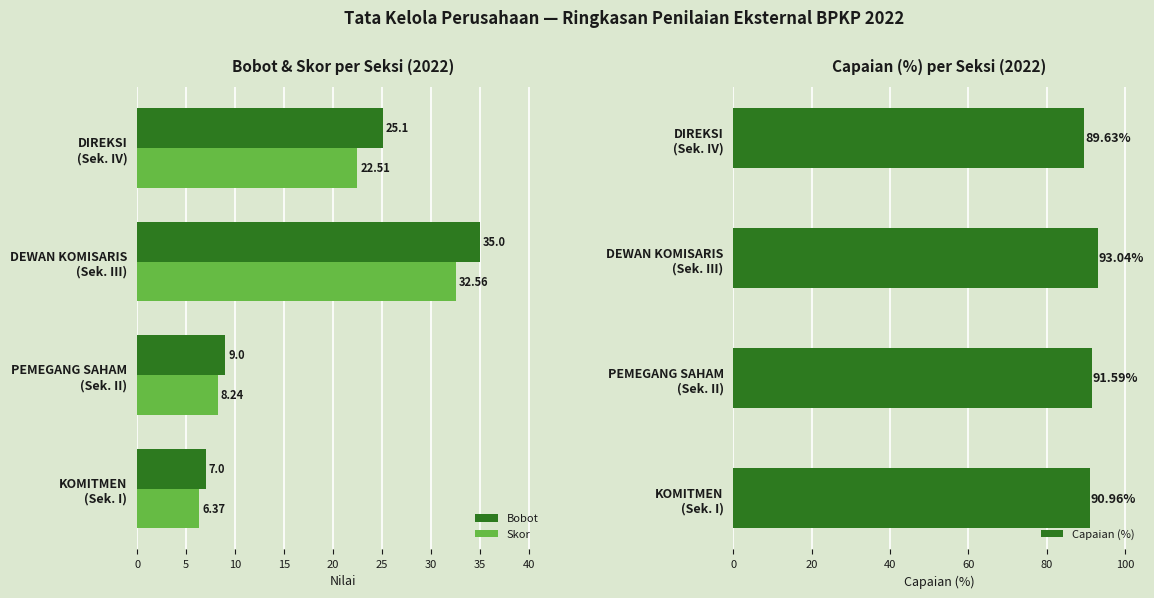

At how many categories does at least one series exceed 74?

4